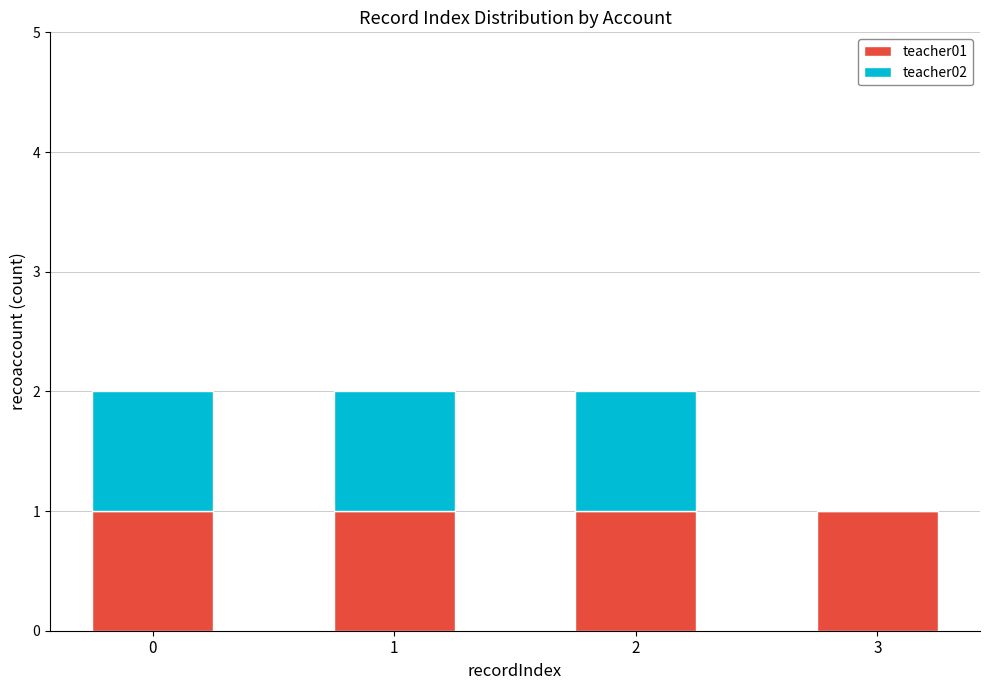

The value of teacher01 at 1 is 2. True or false?

False